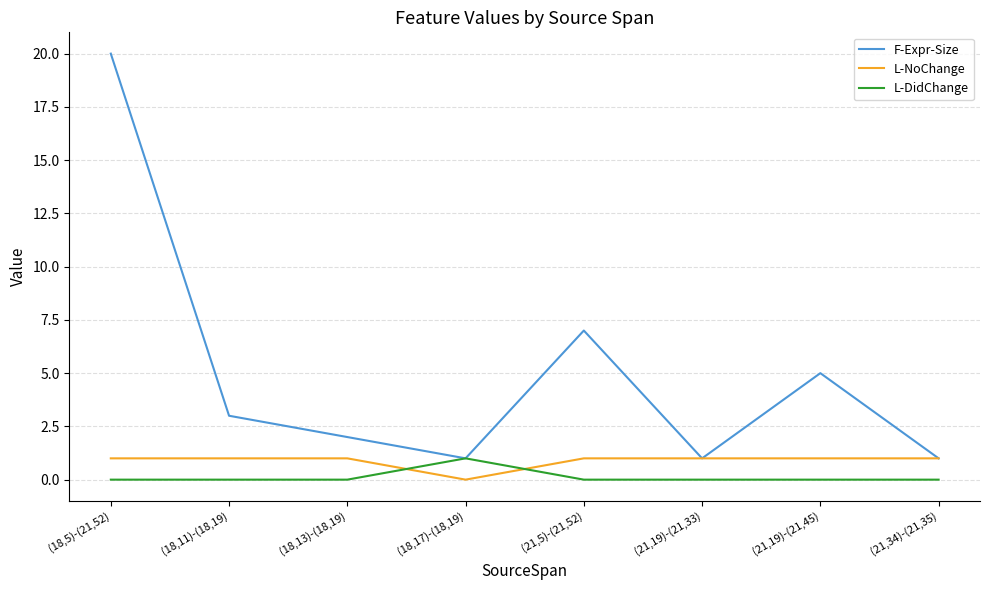

What are all the series names shown in the legend?

F-Expr-Size, L-NoChange, L-DidChange